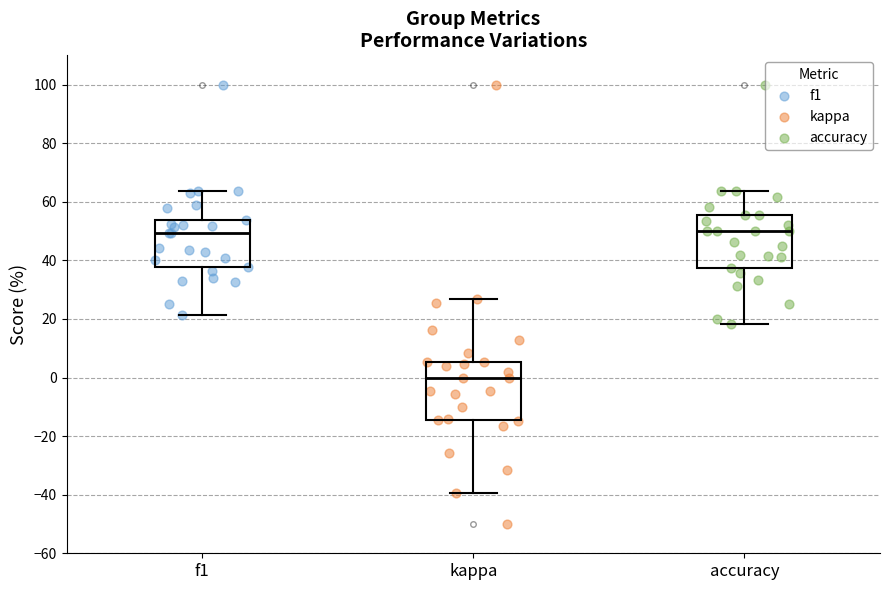

Reading left to right, read every box against the y-axis: the position of its median line, the range the box covers, and the ends of its whiskers. The values are not printed on the chart, so give them approximately, as read against the axis.

f1: median 50, box 38 to 54, whiskers 22 to 64
kappa: median 0, box -14 to 6, whiskers -40 to 26
accuracy: median 50, box 38 to 56, whiskers 18 to 64